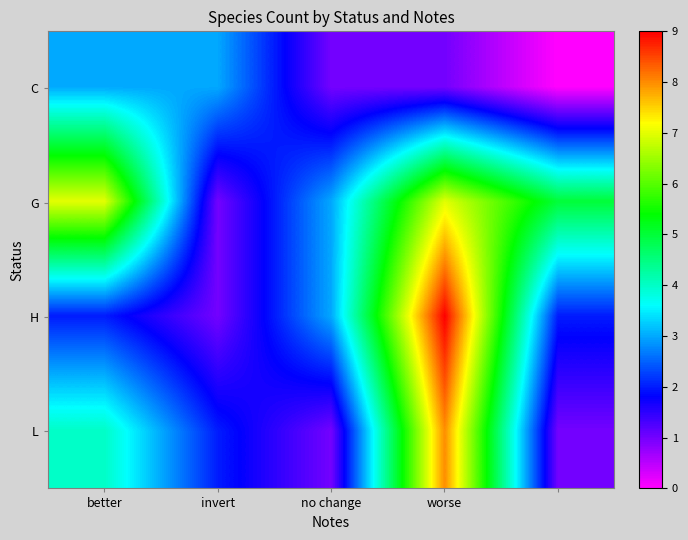

Which series has the widest spread of values?

H